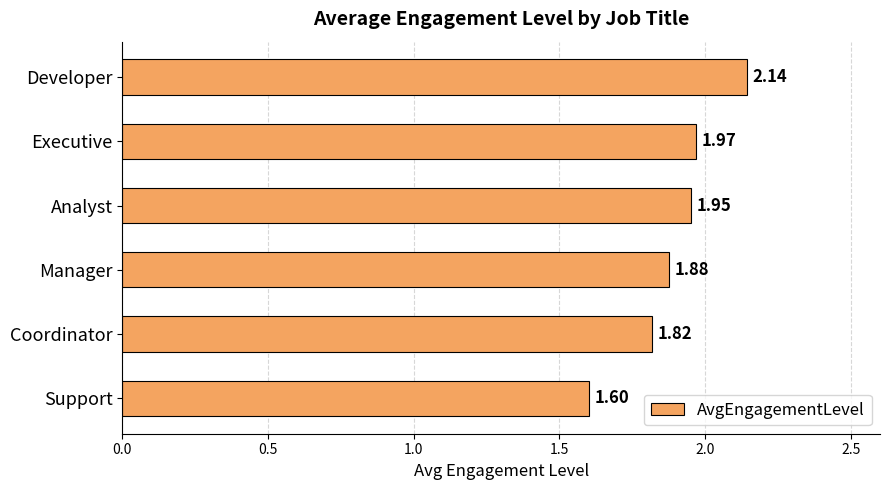

What is the sum of all values?

11.4